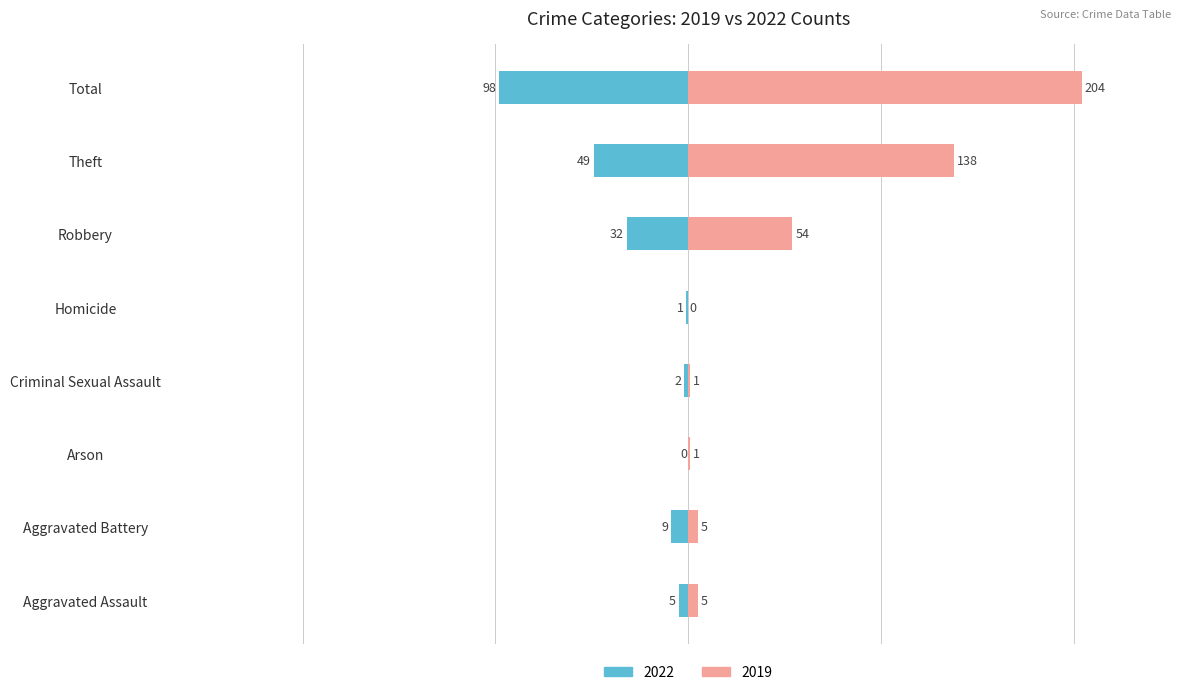

Reading left to right, transcribe all the data shown in this chart.

2022: -5	-9	0	-2	-1	-32	-49	-98
2019: 5	5	1	1	0	54	138	204